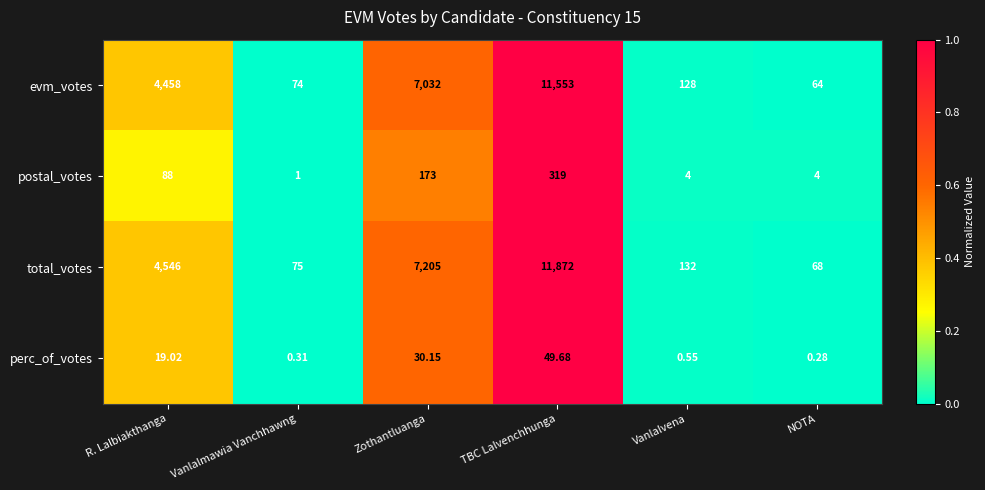

Which series changed the most between Zothantluanga and TBC Lalvenchhunga?

total_votes